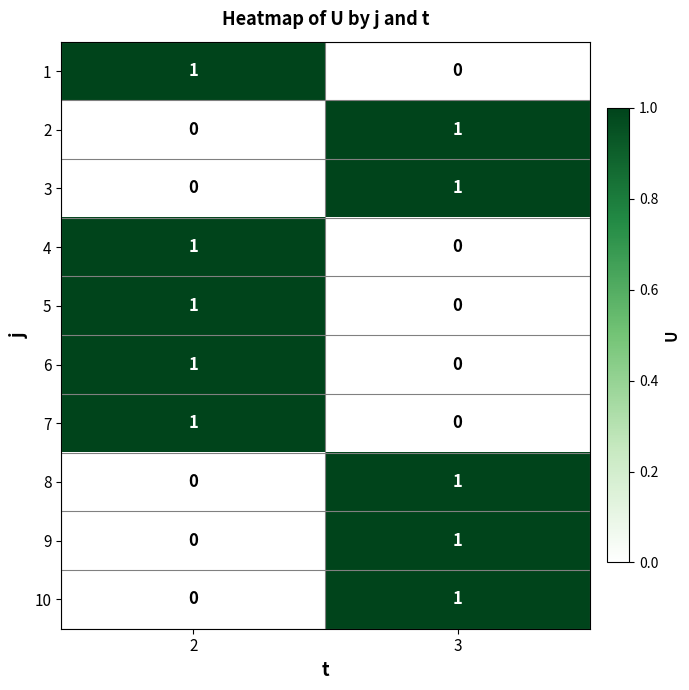

The value of 6 at 3 is 0. True or false?

True